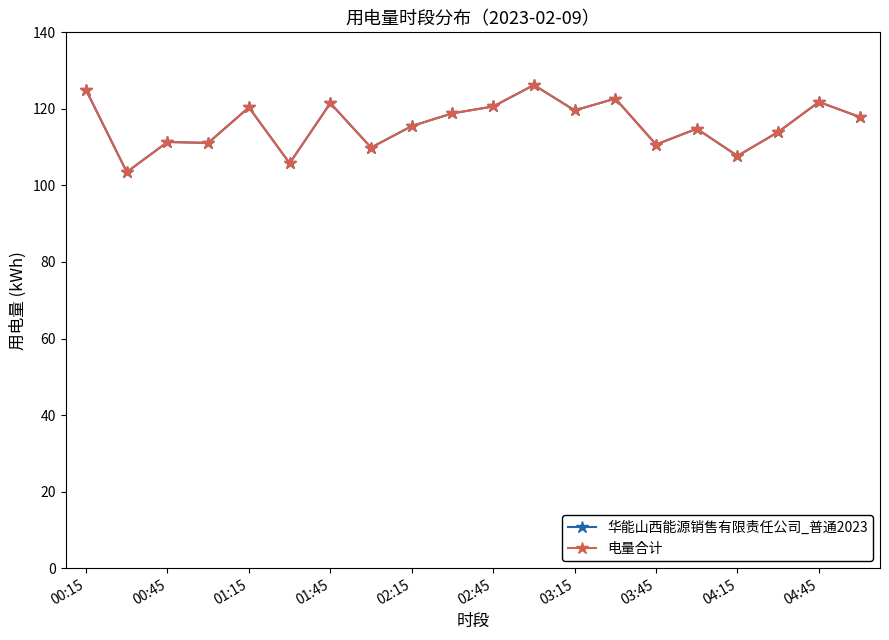

Does the chart have visible grid lines?

No